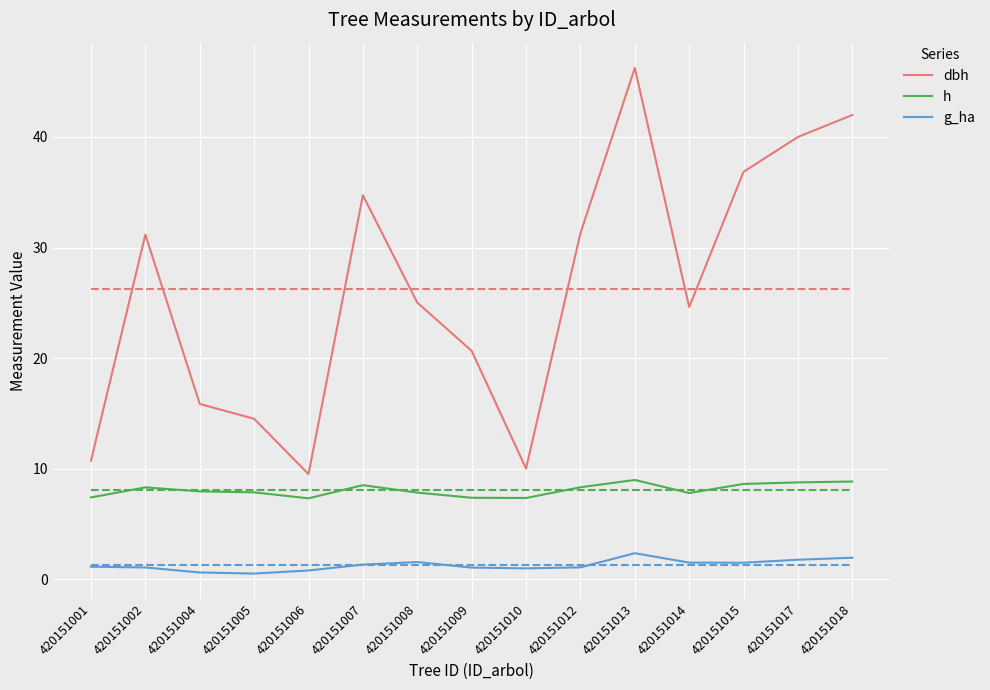

What is the difference between the g_ha values at 420151008 and 420151006?

0.8